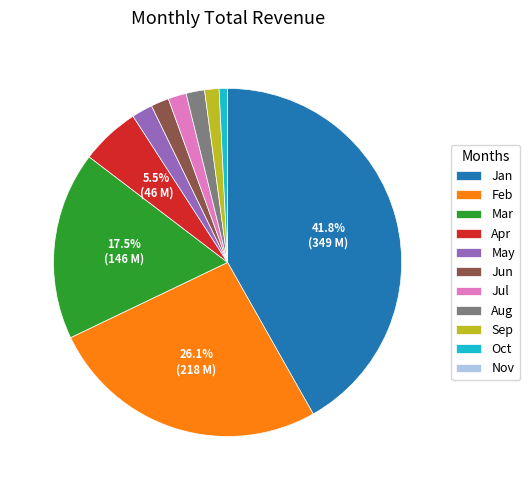

To the nearest percent, what portion does Aug represent?

2%